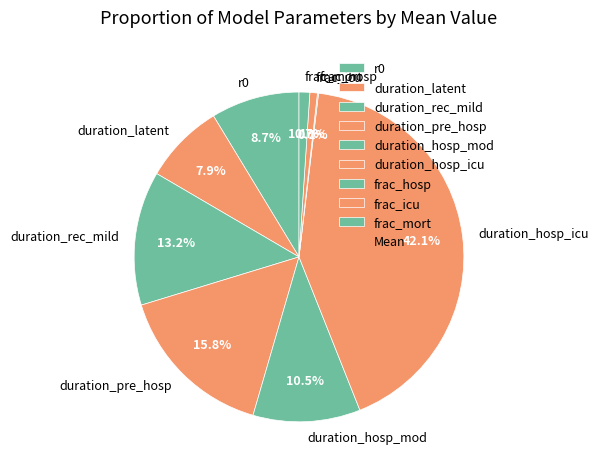

True or false: duration_pre_hosp accounts for 5% of the total.

False